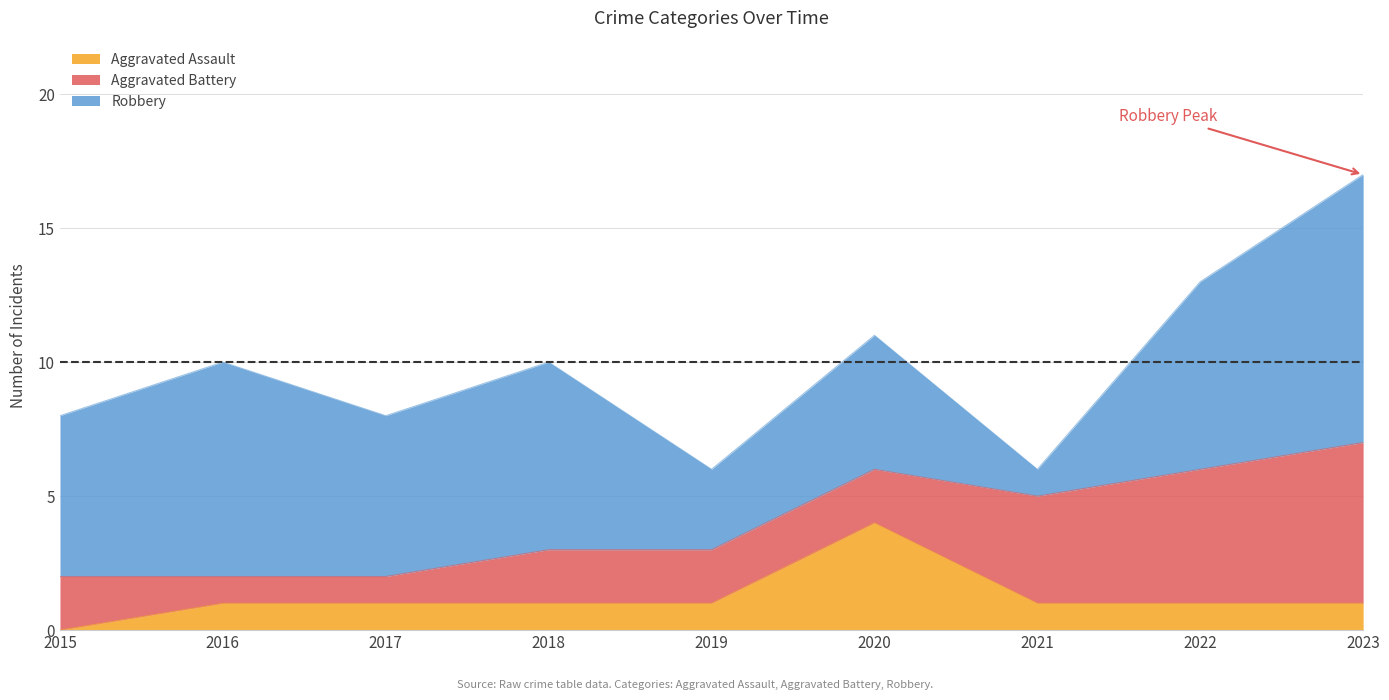

What is the sum of all Robbery values?

53